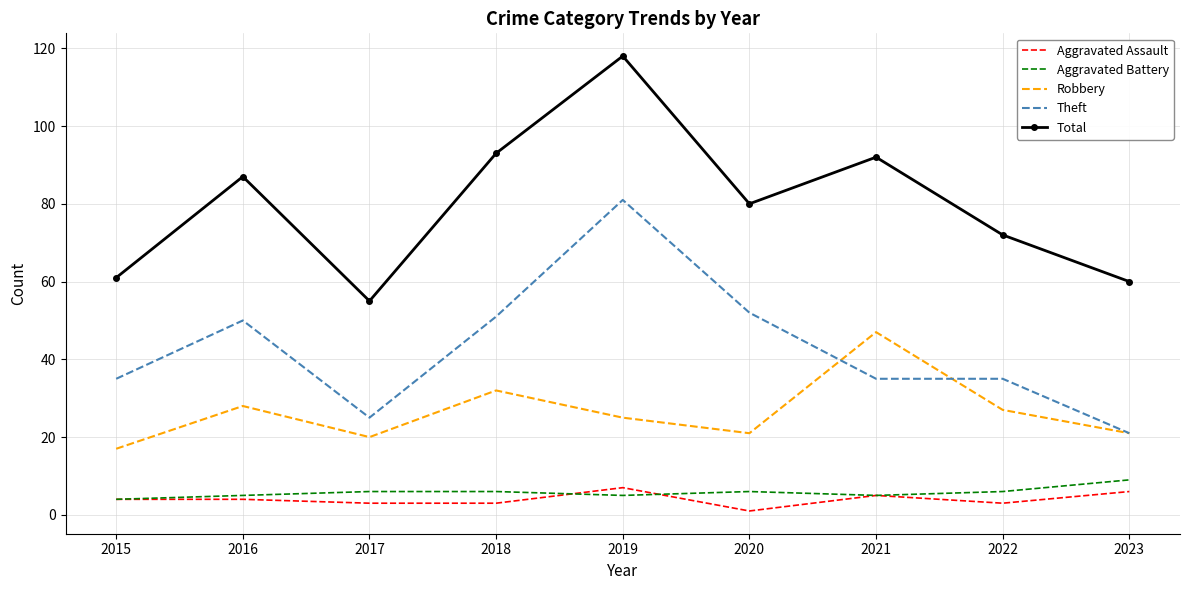

The Robbery series shows 17 at 2016. True or false?

False